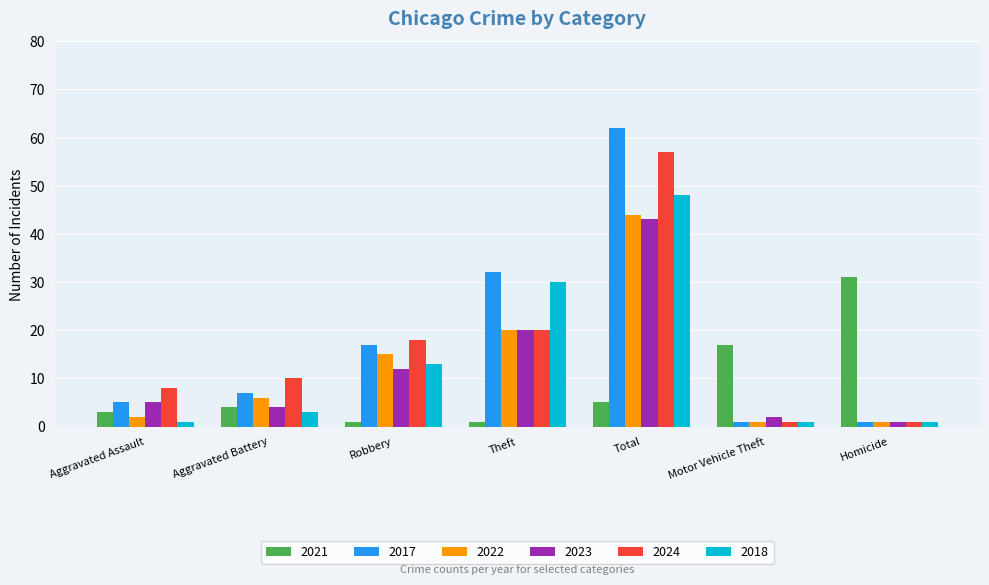

What are all the series names shown in the legend?

2021, 2017, 2022, 2023, 2024, 2018